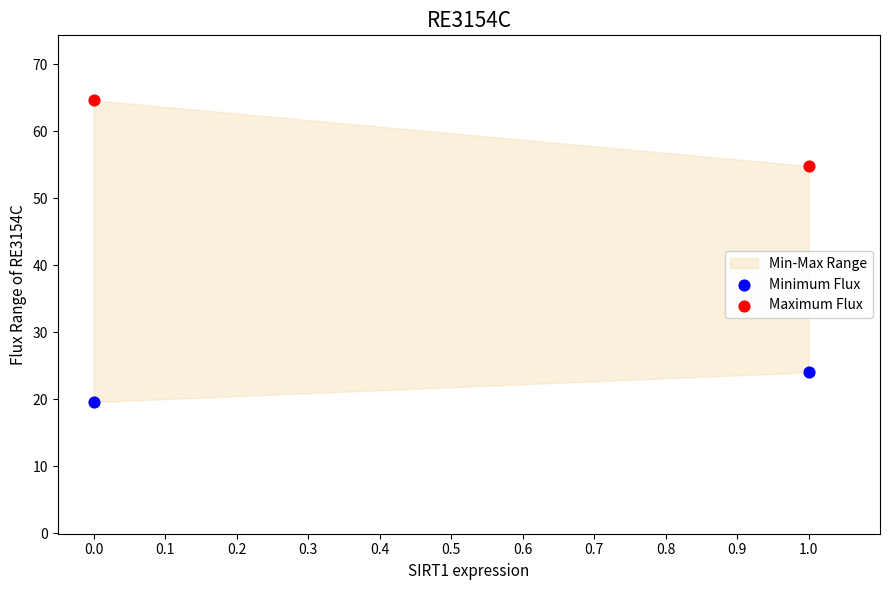

Which series contains the lowest Y value?

Minimum Flux